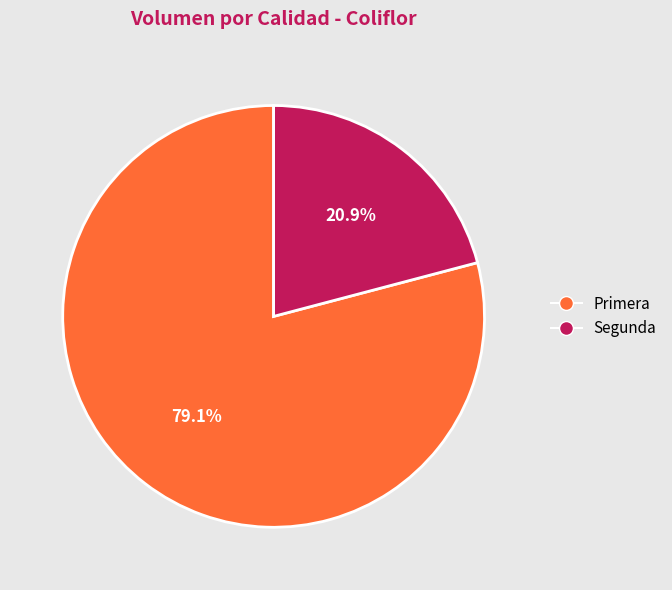

True or false: Segunda accounts for 9% of the total.

False